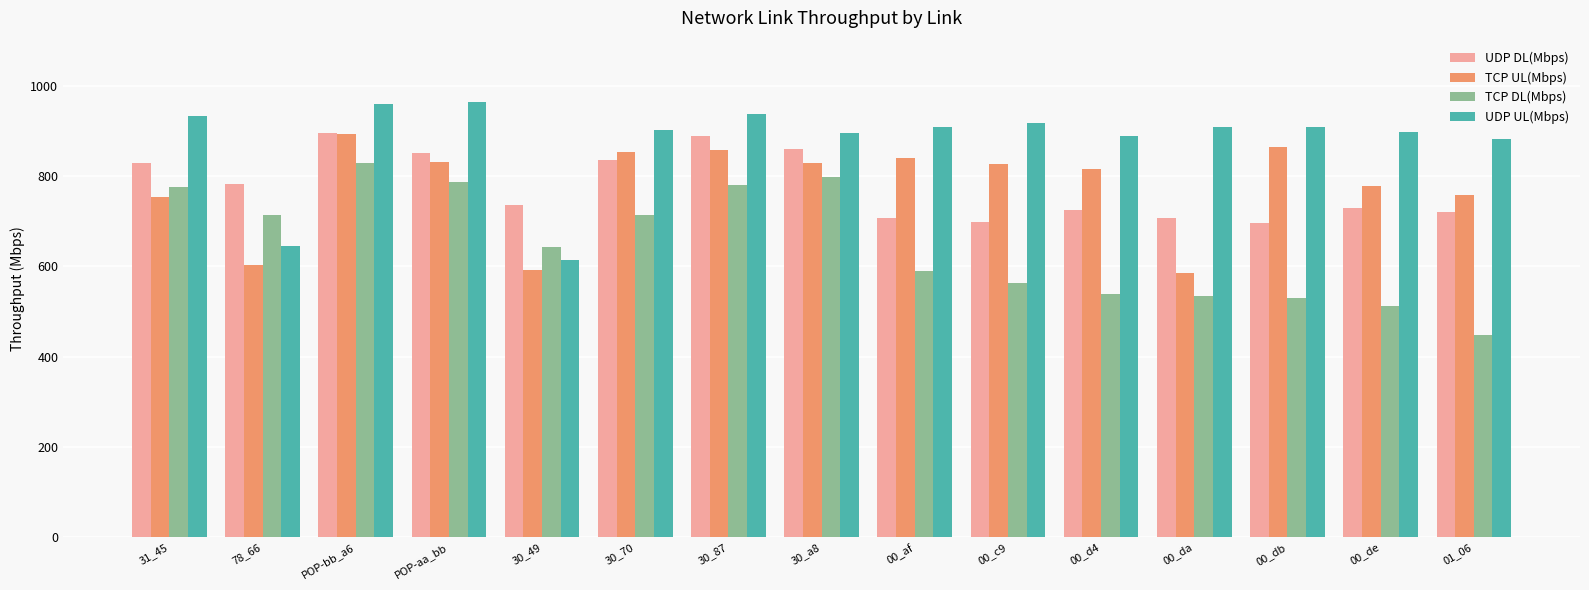

At 00_db, list the series in order from smallest to largest.

TCP DL(Mbps), UDP DL(Mbps), TCP UL(Mbps), UDP UL(Mbps)